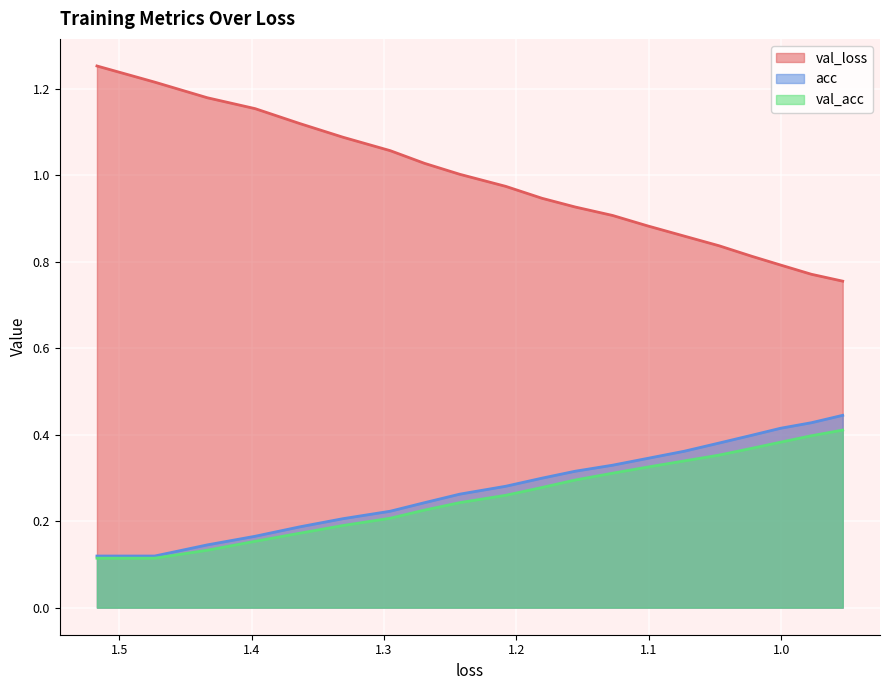

How many lines are shown in the chart?

3